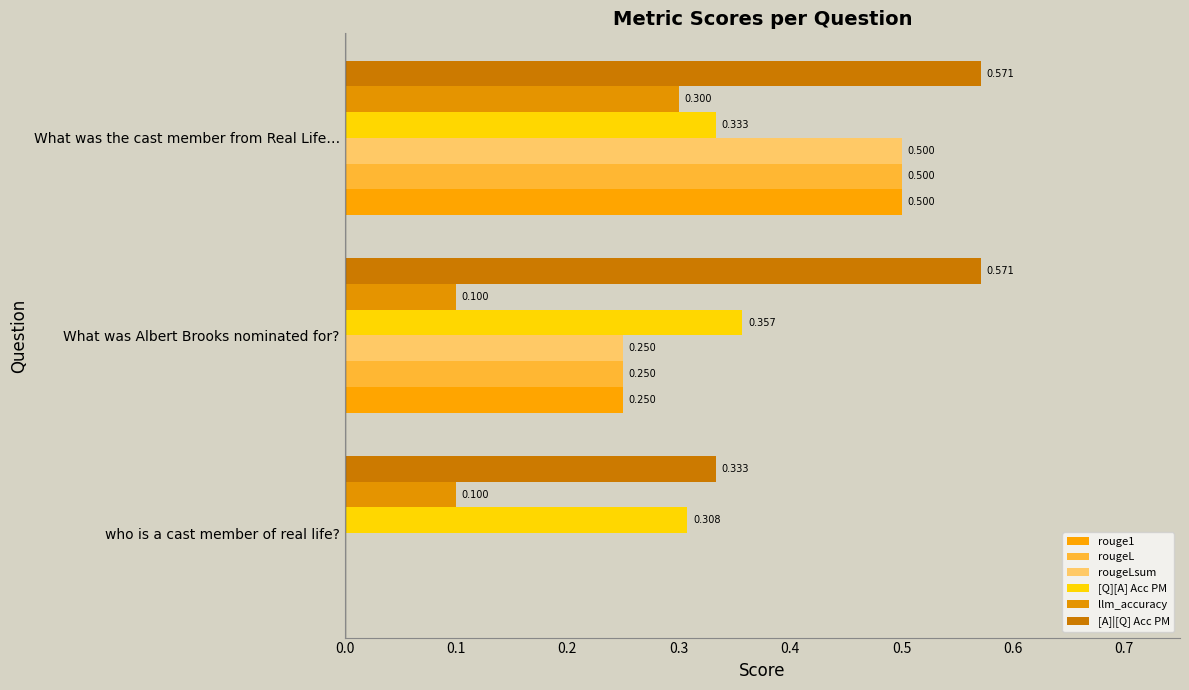

How many data points in rouge1 are above 0?

2